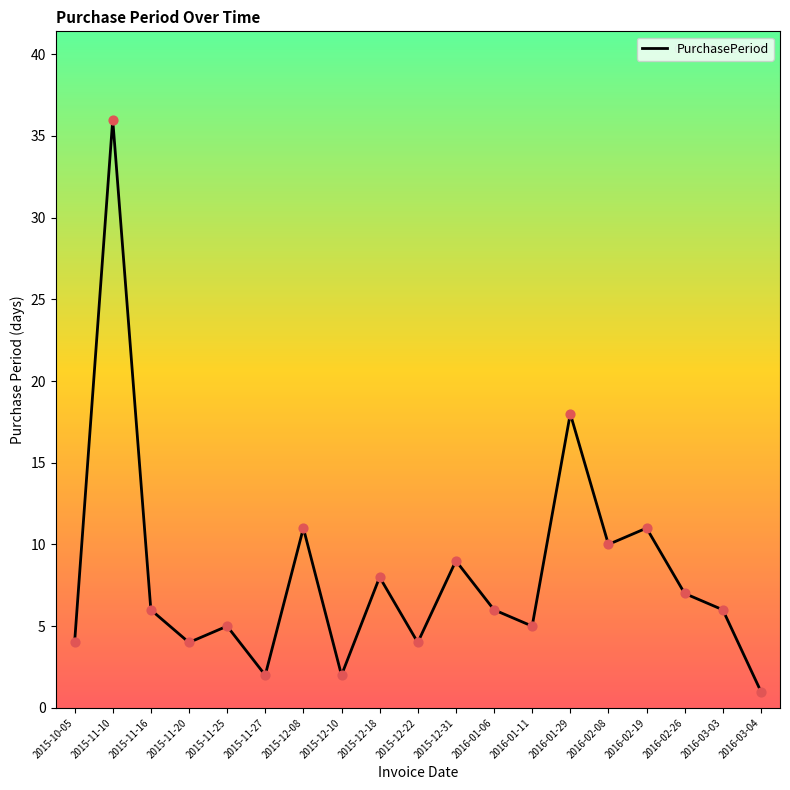

Between 2016-03-04 and 2015-12-08, which is larger?

2015-12-08